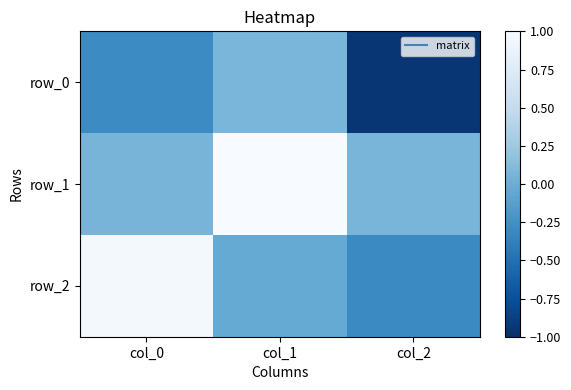

Which series changed the most between col_1 and col_2?

row_0